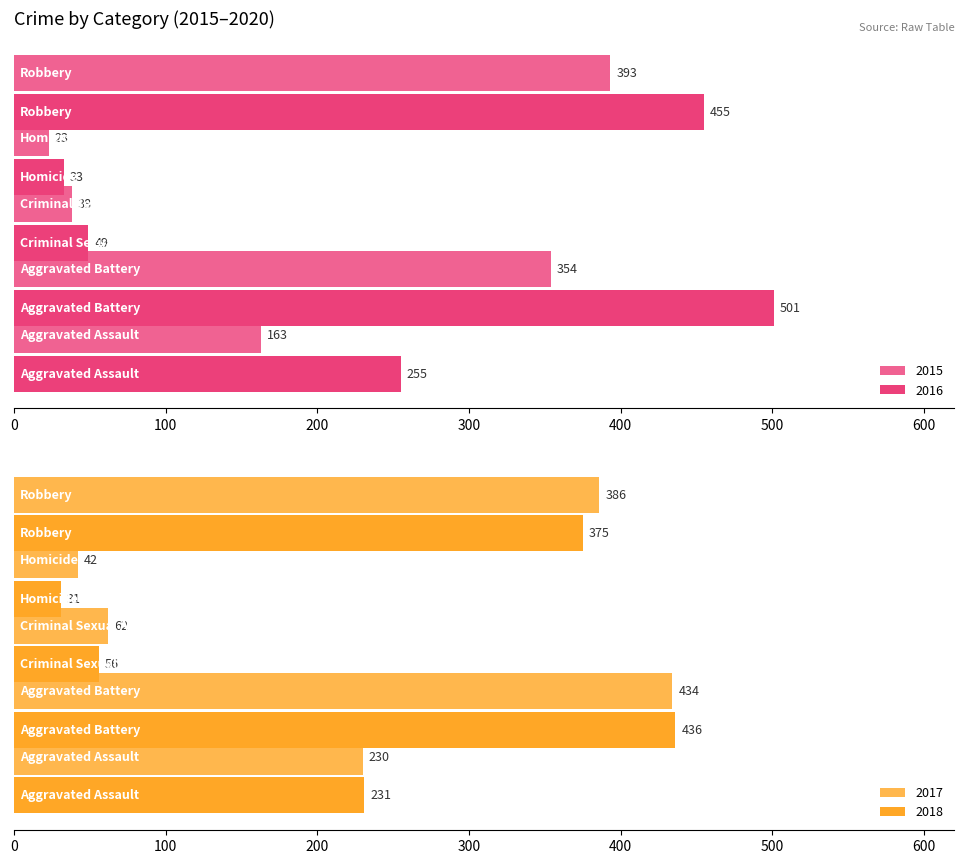

How many bars are there in total?

20